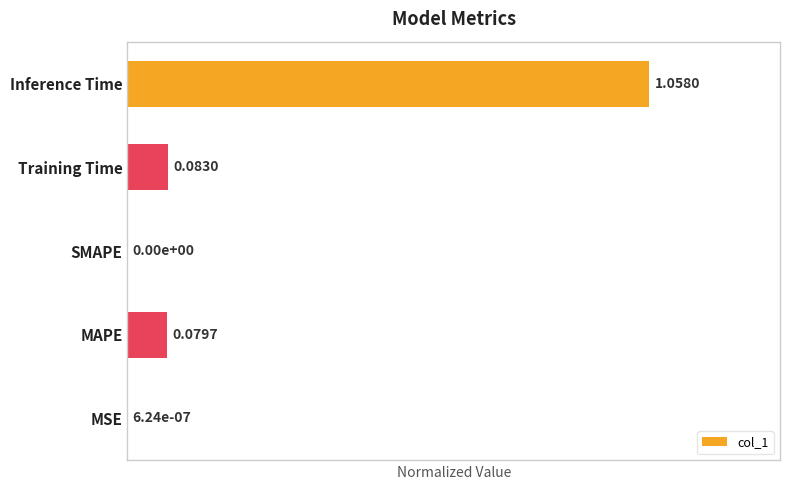

How many data points does each series have?

5